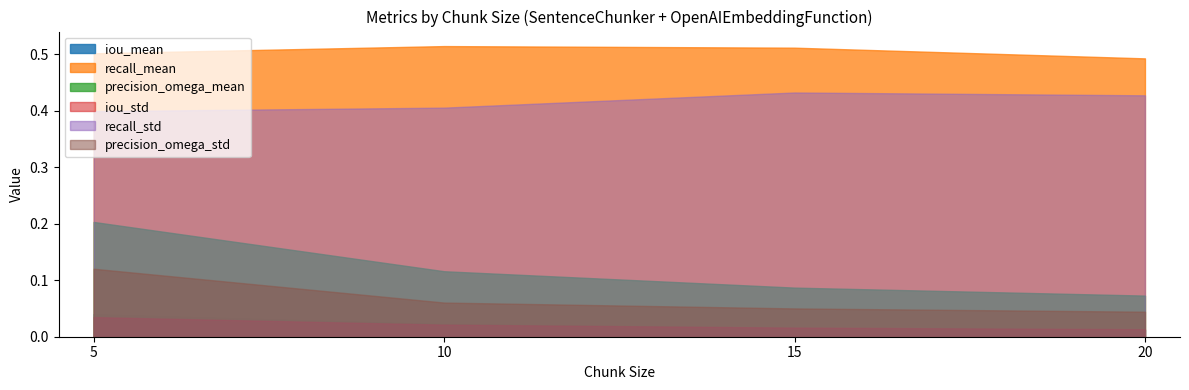

At 5, list the series in order from largest to smallest.

recall_mean, recall_std, precision_omega_mean, precision_omega_std, iou_mean, iou_std